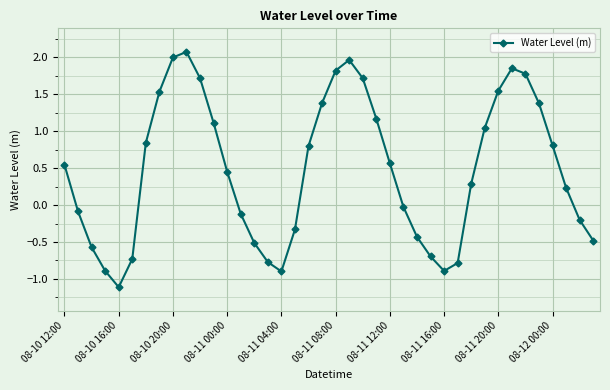

What is the value of the 36th point from the left?

1.4